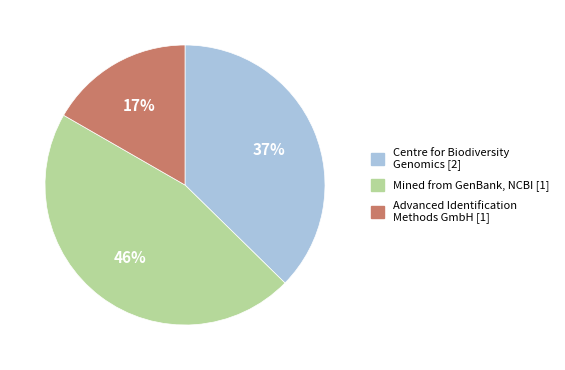

To the nearest percent, what is the average slice percentage?

33%